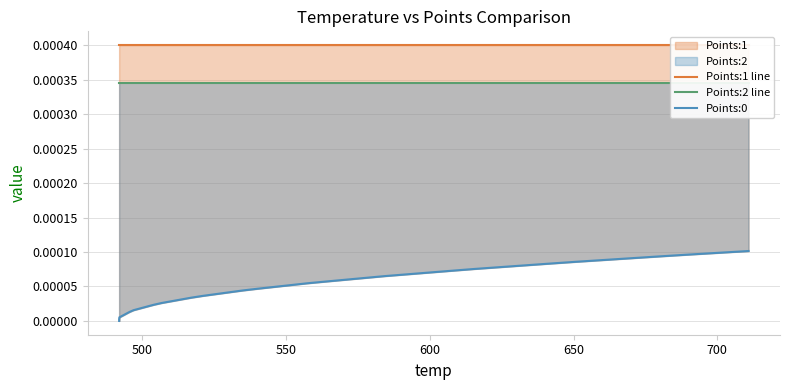

The Points:2 line series shows 0.0 at 38. True or false?

False